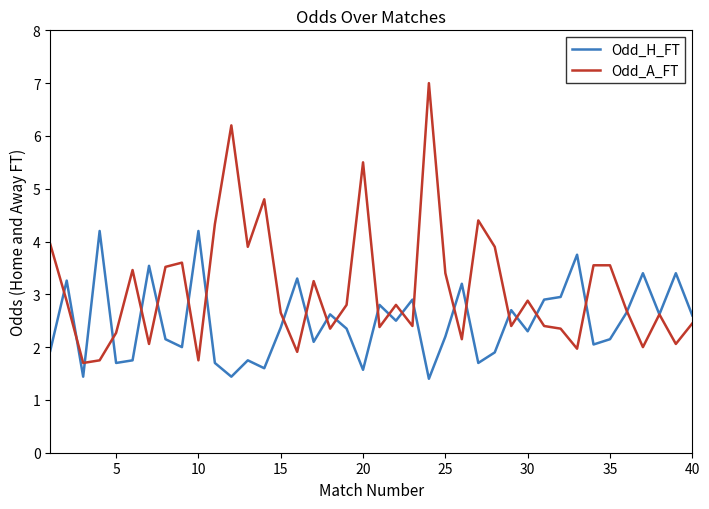

Rank the series by their maximum value, from lowest to highest.

Odd_H_FT, Odd_A_FT